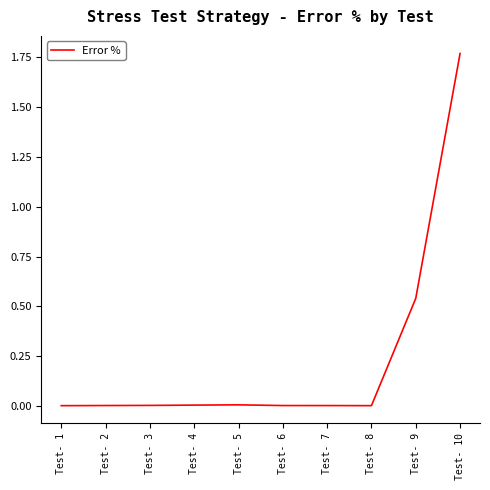

True or false: the data shows 0.0 at Test- 3.

True